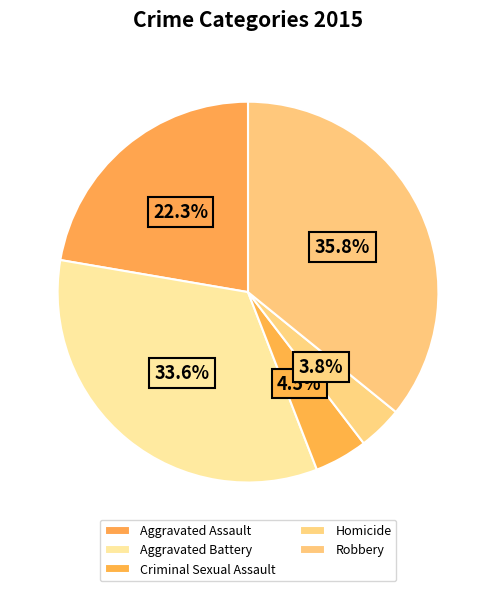

True or false: Aggravated Battery accounts for 42% of the total.

False